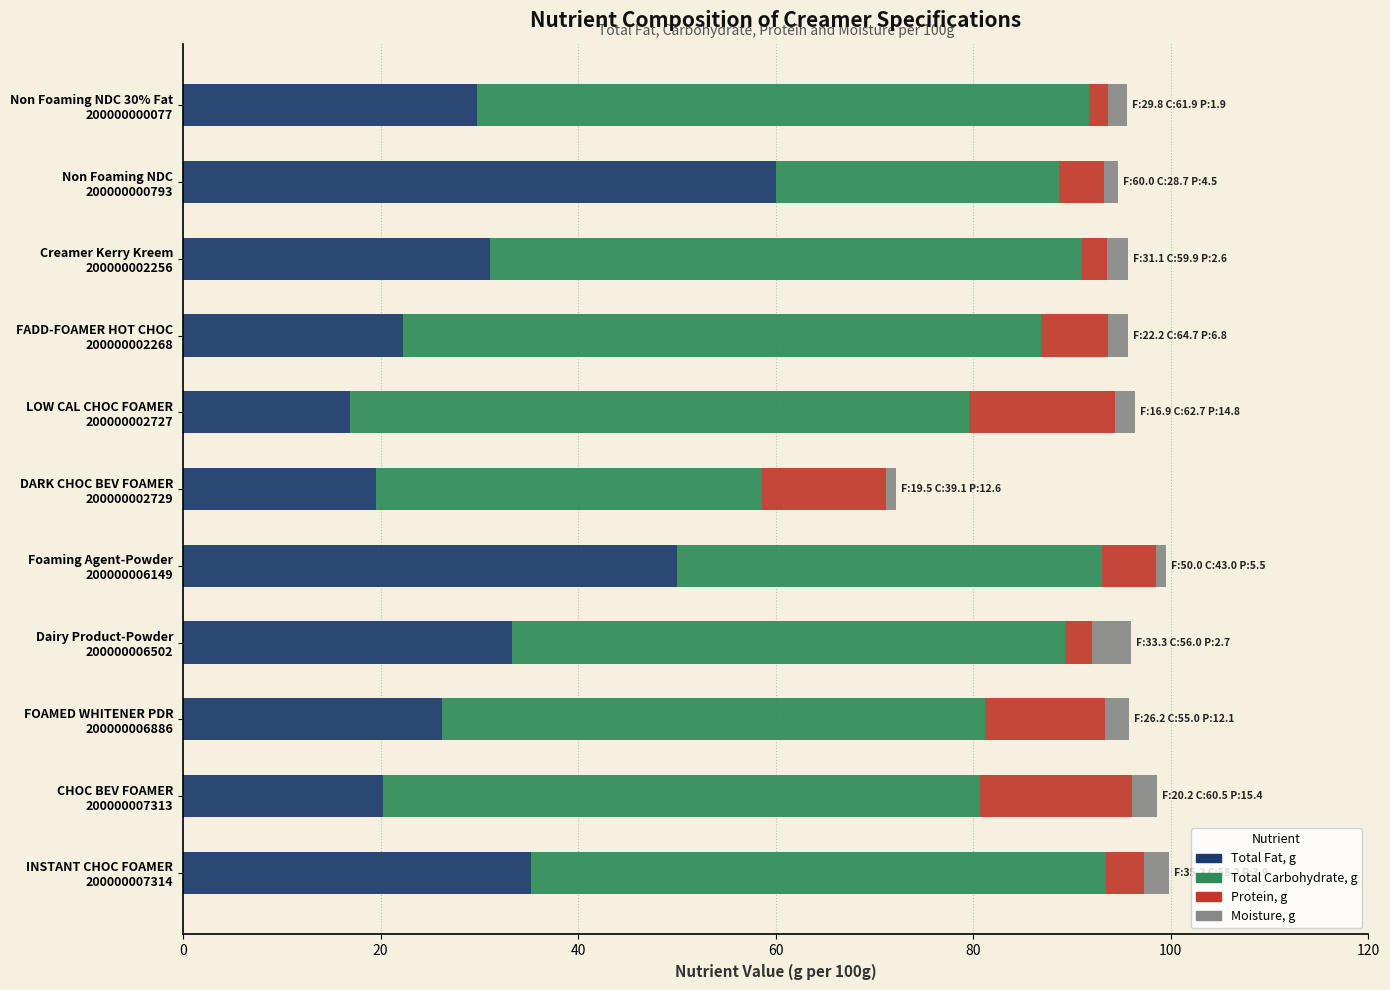

What is the lowest value of the Total Fat, g series?

16.9